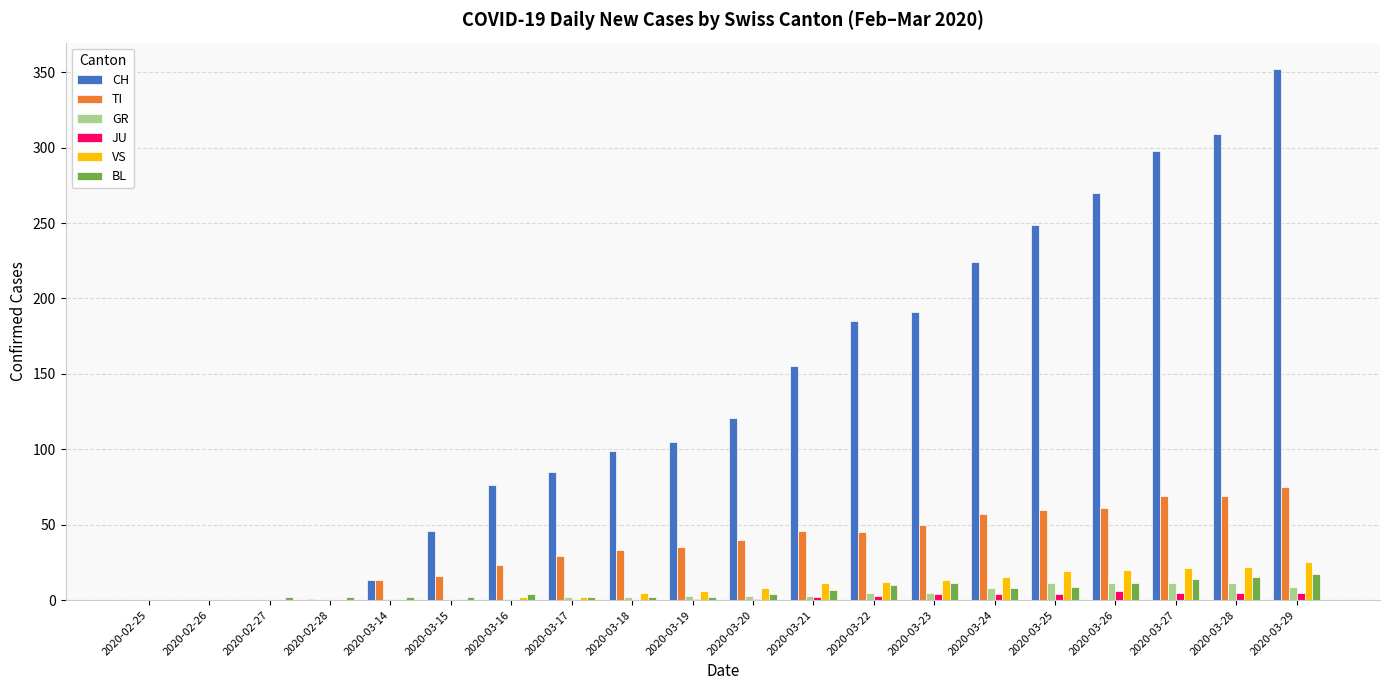

Is the value of VS at 2020-03-20 greater than the value of TI at 2020-03-19?

No